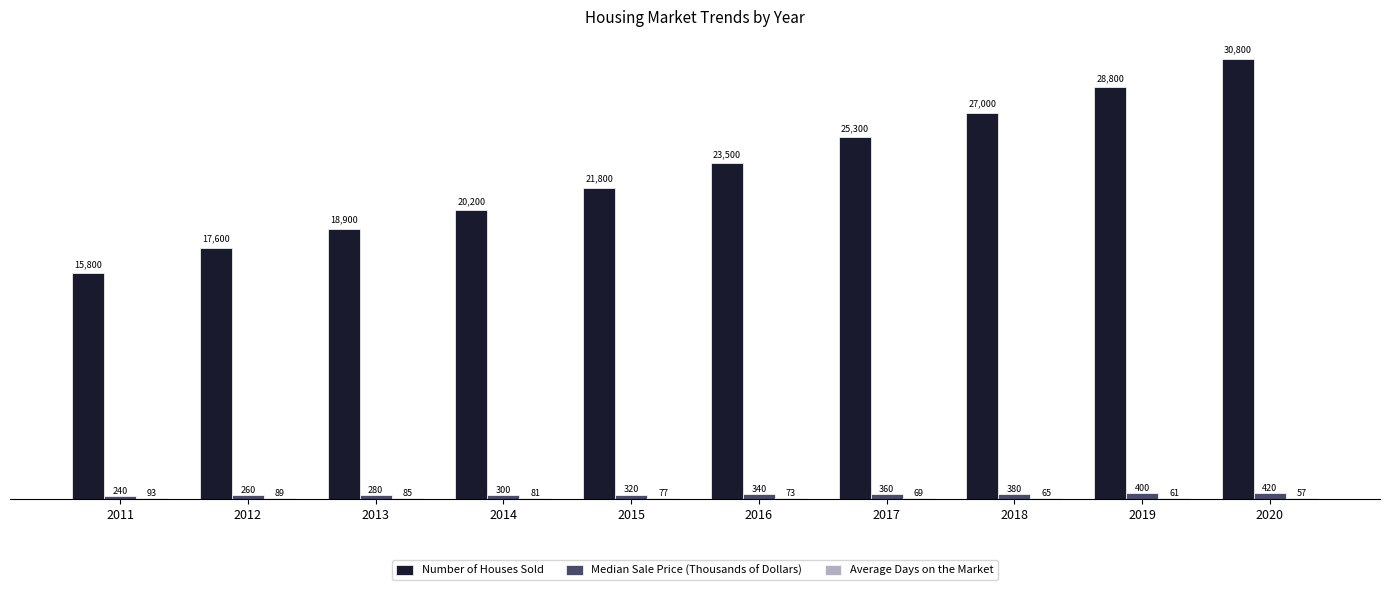

What is the sum of all Number of Houses Sold values?

229700